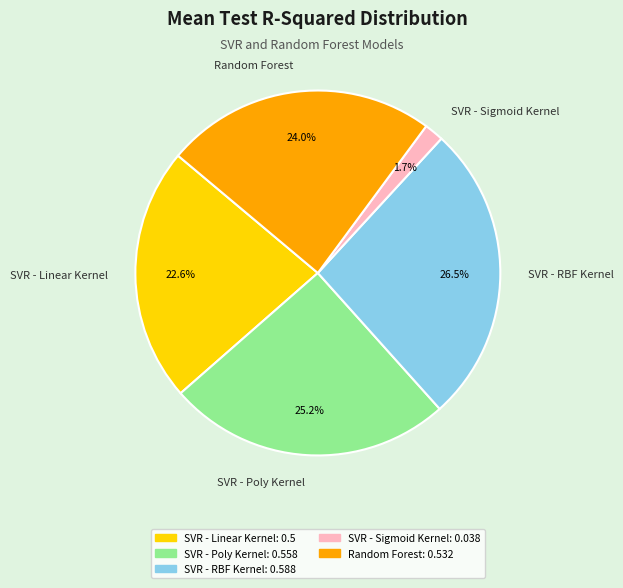

Is there a majority slice in this chart?

No